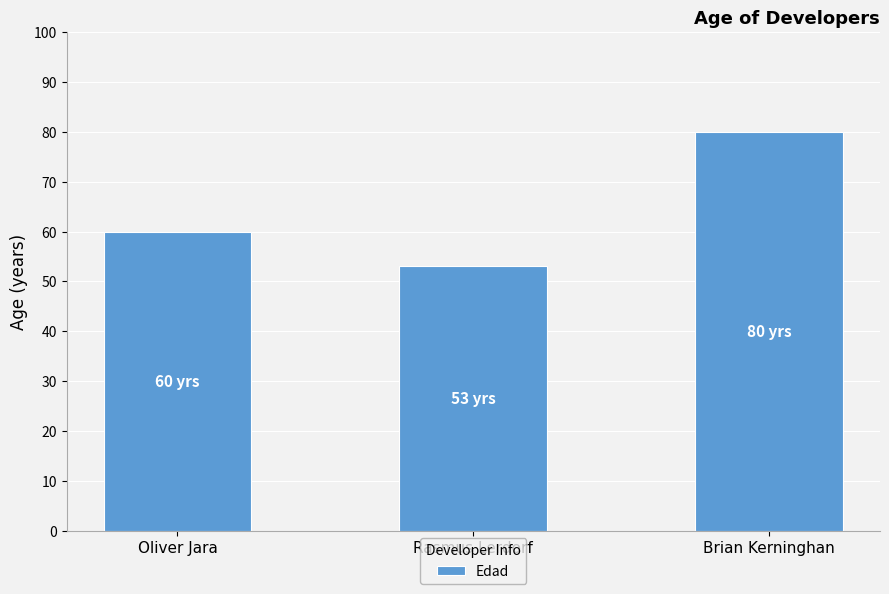

Approximately how many times larger is the value at Brian Kerninghan compared to Oliver Jara?

1.3